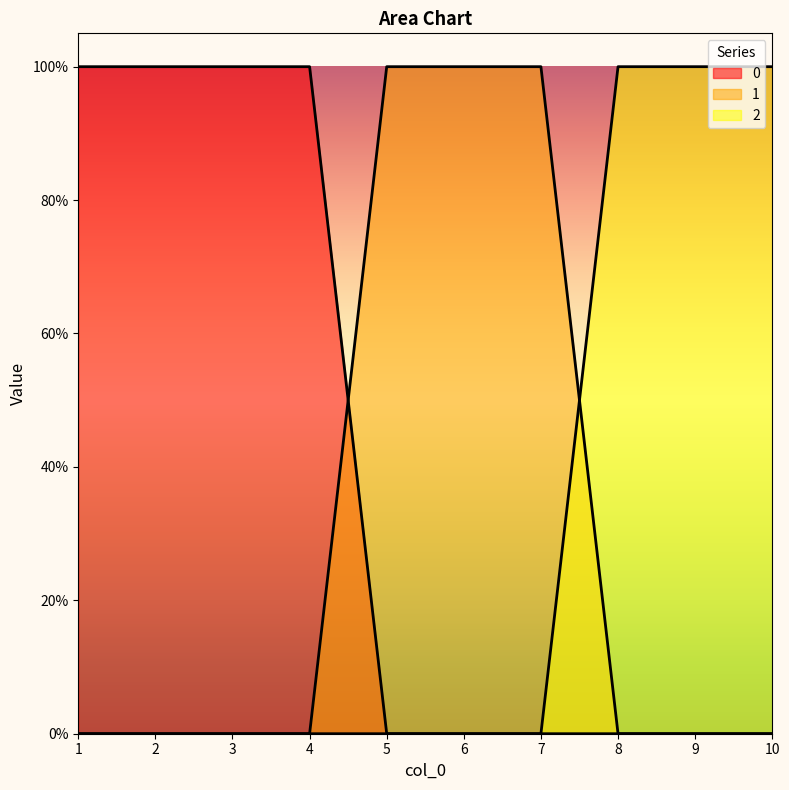

True or false: 0 has more than 1 interior local peaks.

False